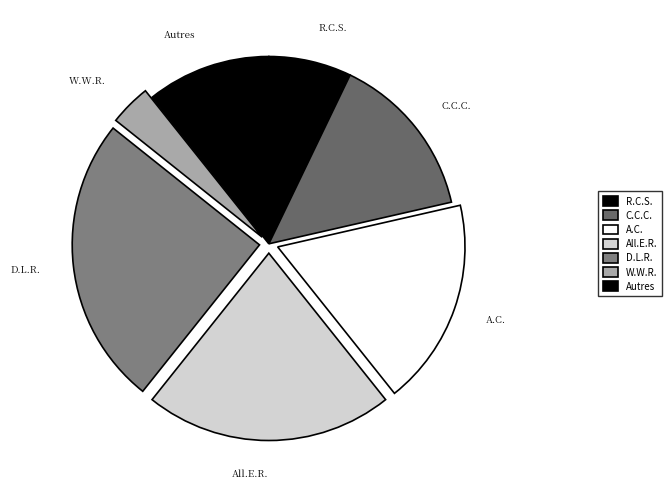

Which has a higher value, C.C.C. or A.C.?

A.C.